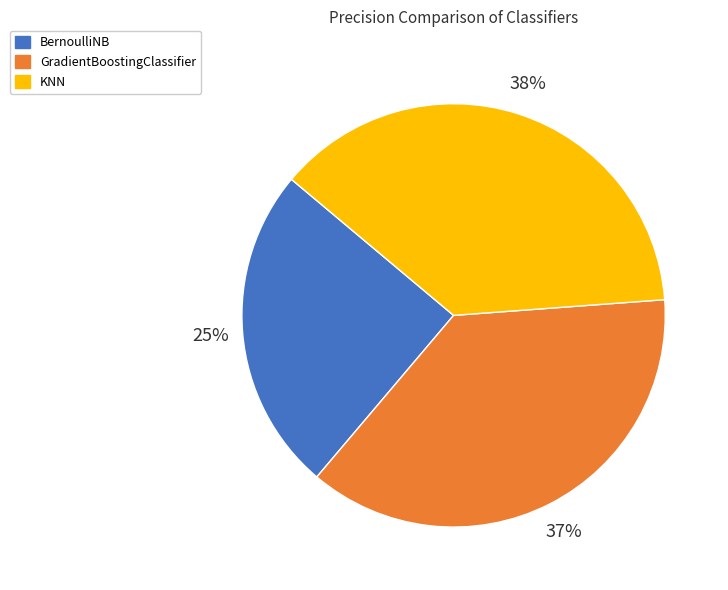

Is there a majority slice in this chart?

No